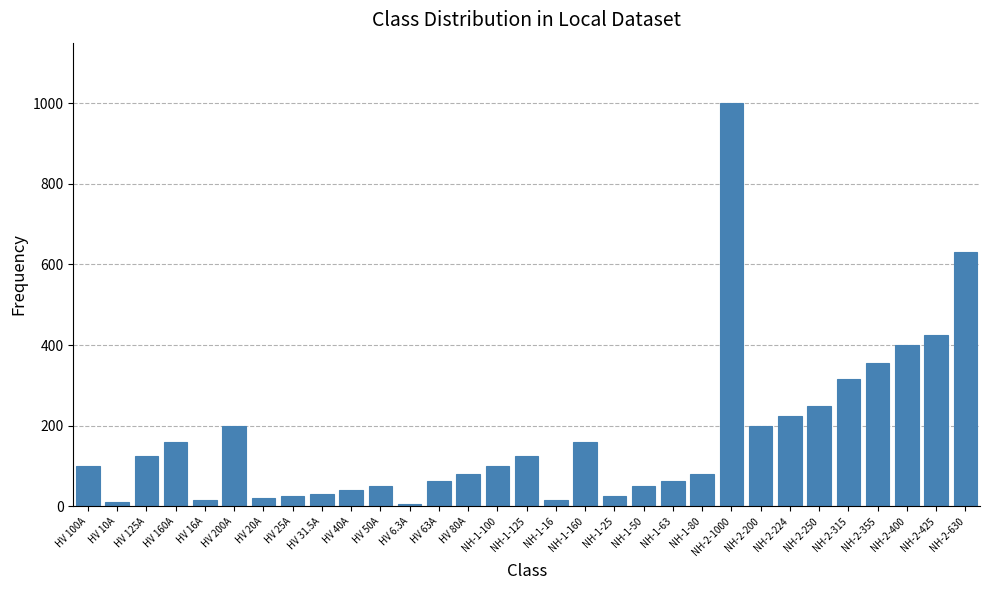

The chart shows a value of 160.0 at HV 160A. True or false?

True